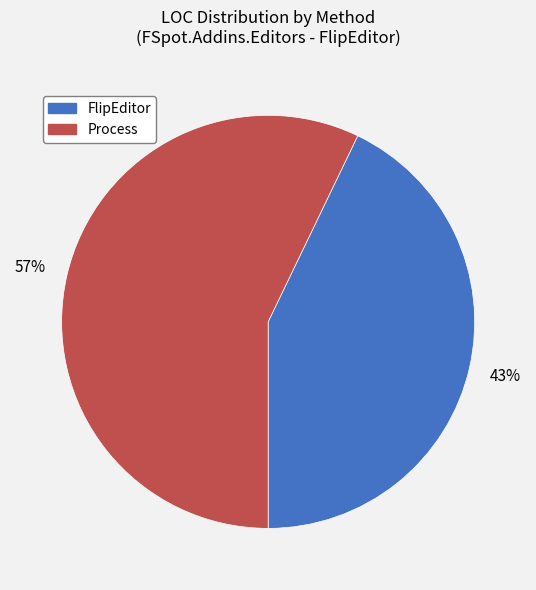

How many slices are in this pie chart?

2